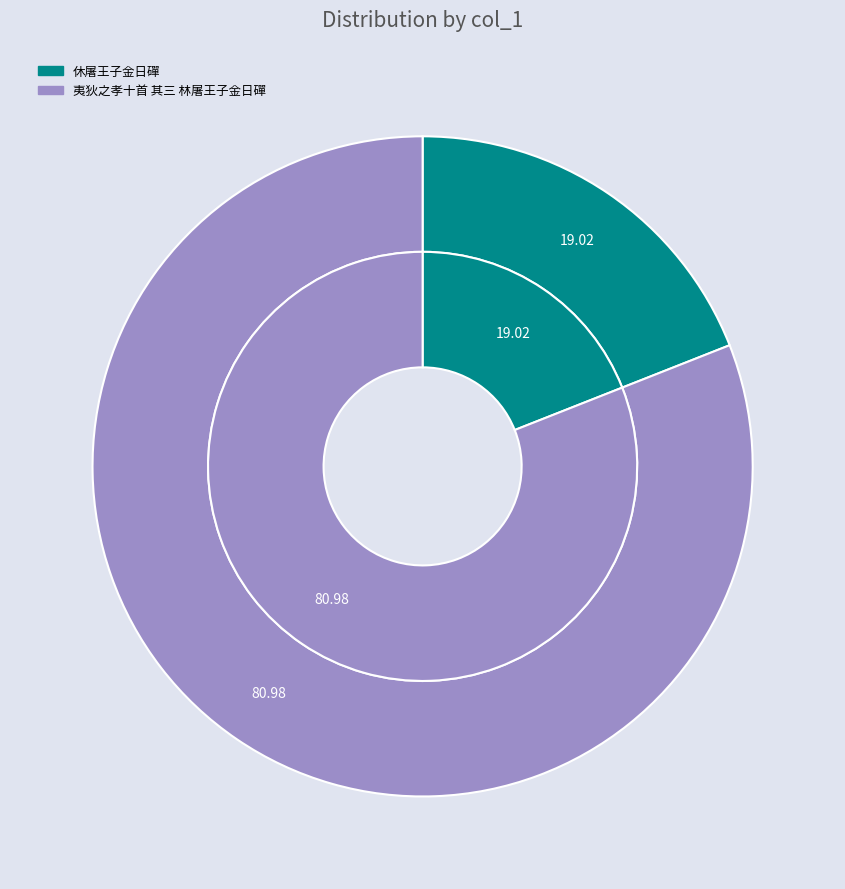

Count the number of slices in the pie.

2